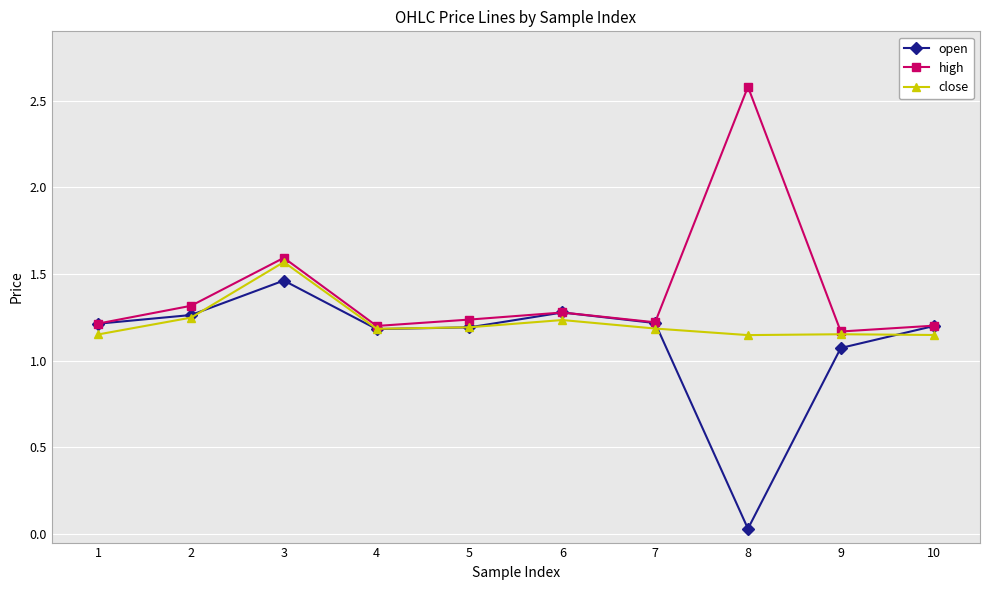

At which label is open closest to 0?

8